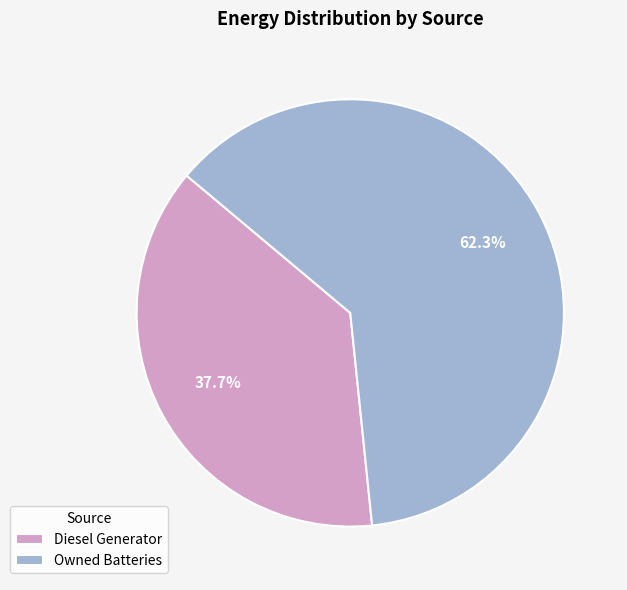

Is the sum of Owned Batteries and Diesel Generator greater than half?

Yes